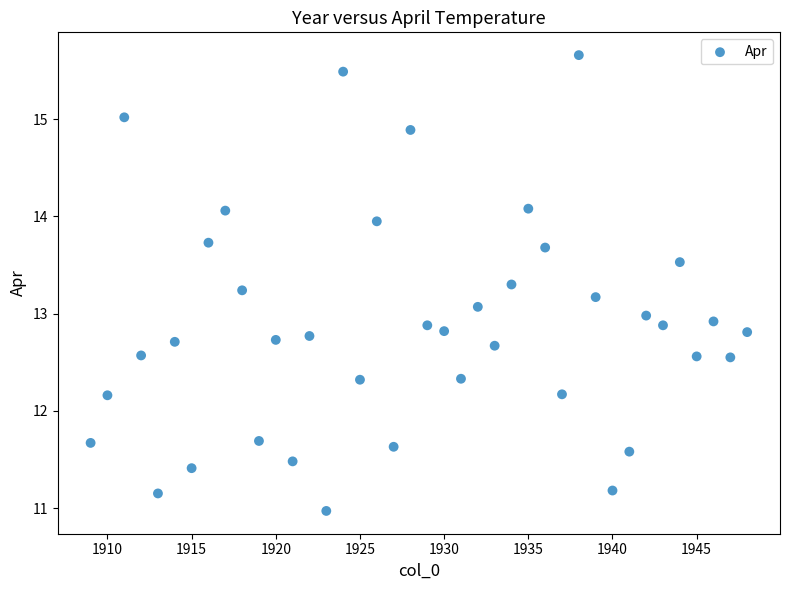

What is the range of Y values (max minus min)?

4.7